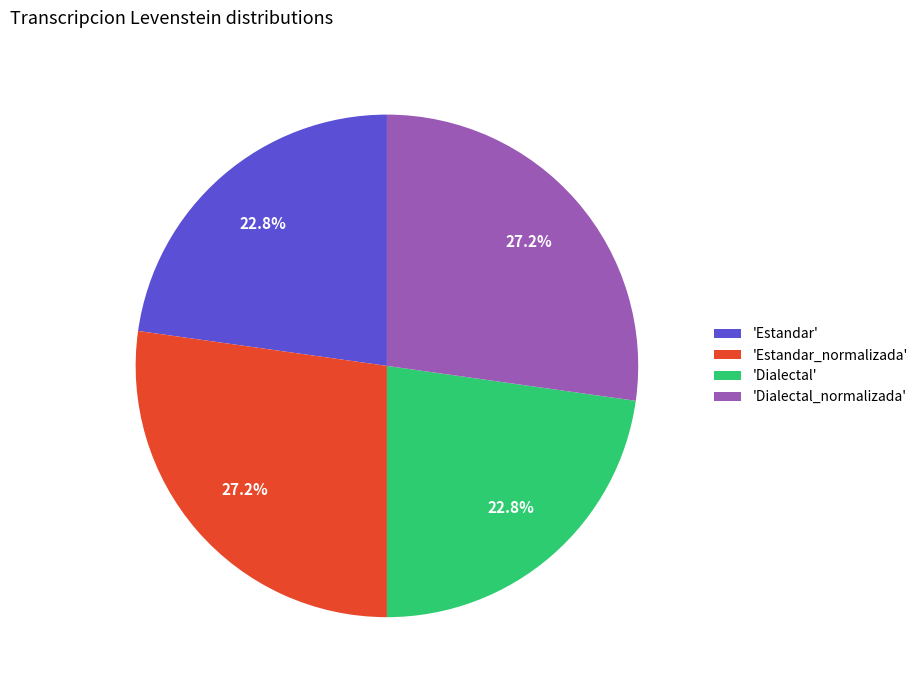

Is 'Estandar' the majority of the pie?

No